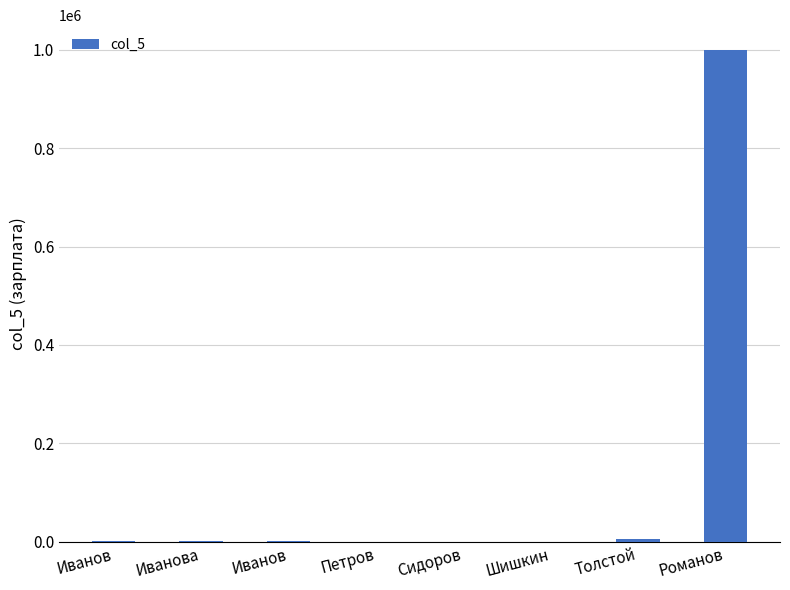

Is it true that the value at Иванов is 1700.0?

True